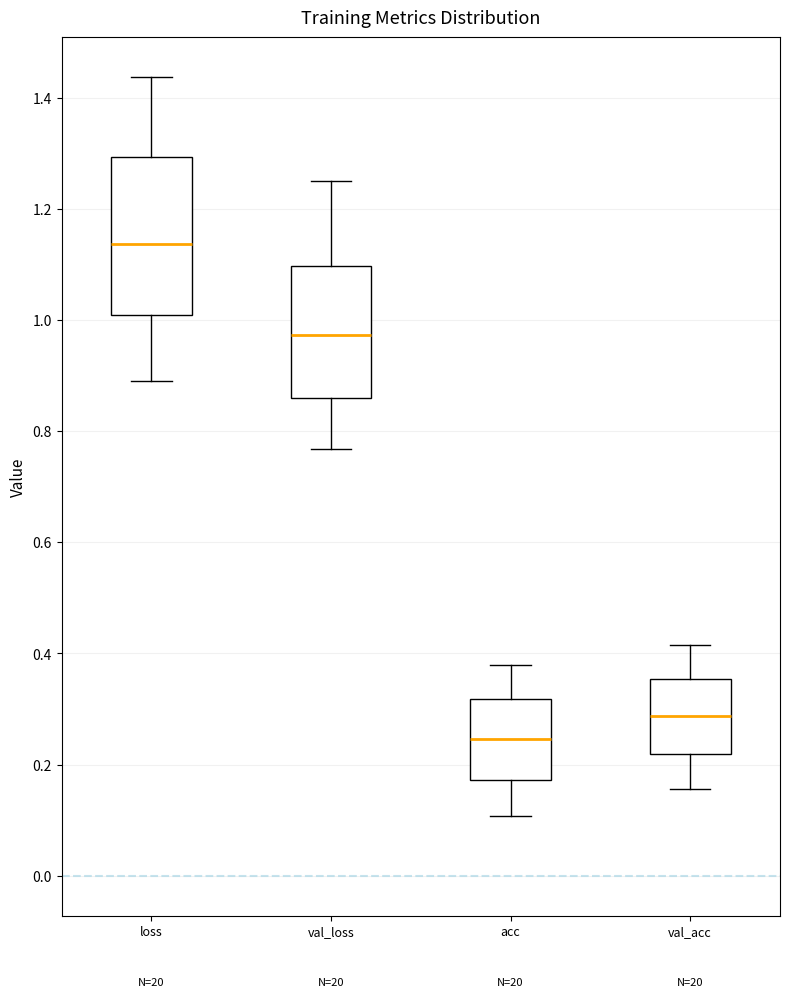

Reading left to right, read every box against the y-axis: the position of its median line, the range the box covers, and the ends of its whiskers. The values are not printed on the chart, so give them approximately, as read against the axis.

loss: median 1.14, box 1.00 to 1.30, whiskers 0.88 to 1.44
val_loss: median 0.98, box 0.86 to 1.10, whiskers 0.76 to 1.26
acc: median 0.24, box 0.18 to 0.32, whiskers 0.10 to 0.38
val_acc: median 0.28, box 0.22 to 0.36, whiskers 0.16 to 0.42